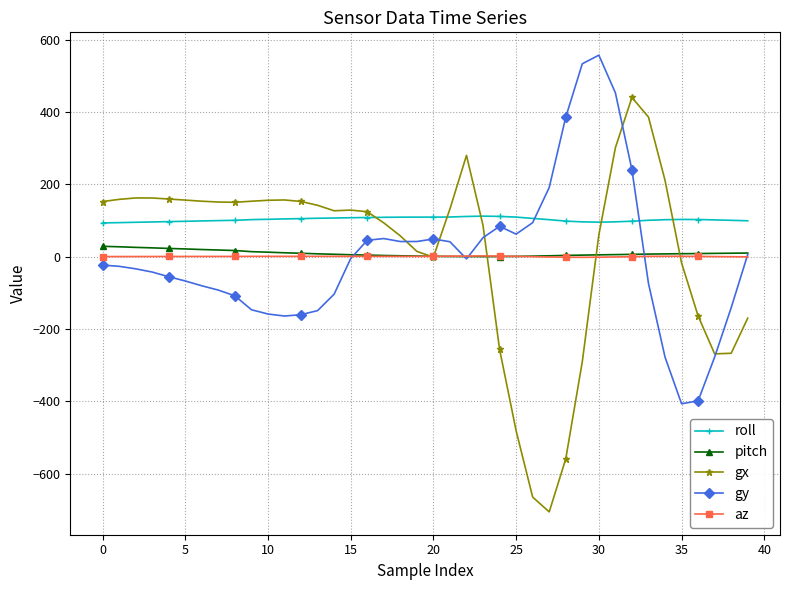

True or false: roll has more than 1 interior local peaks.

True